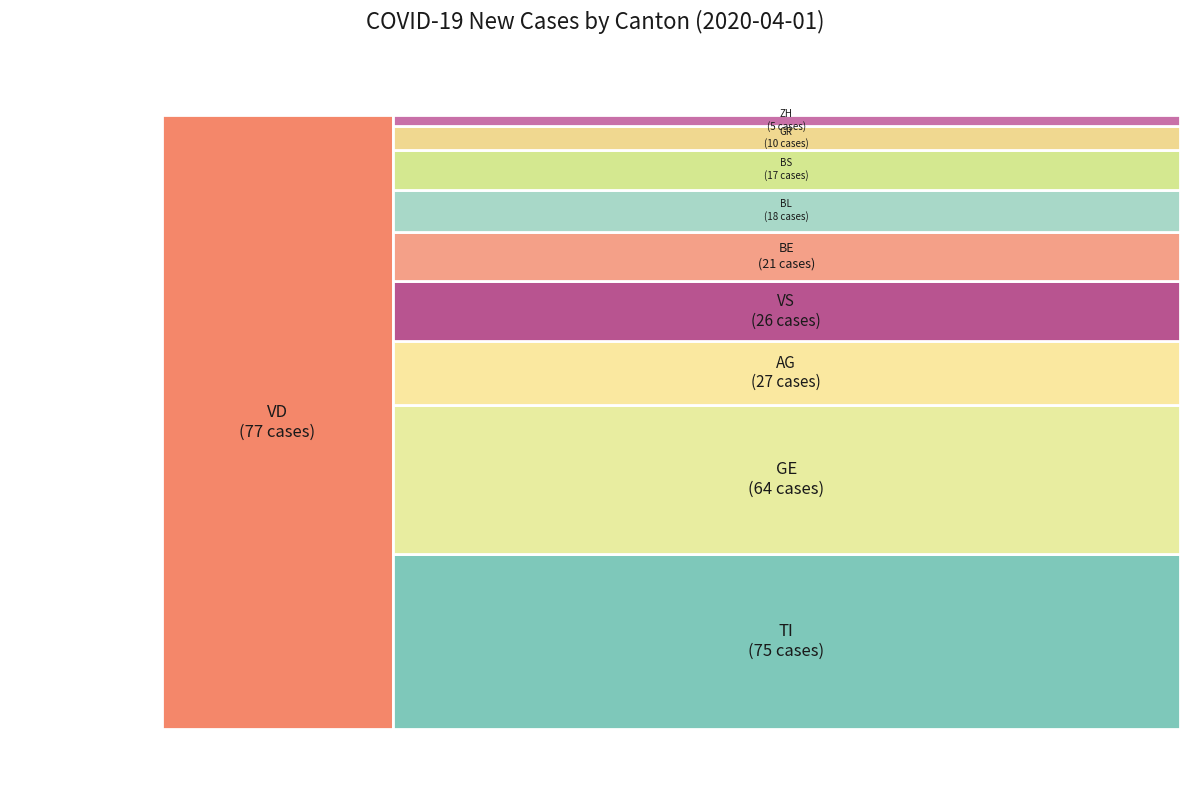

Rank the categories by value from highest to lowest.

VD, TI, GE, AG, VS, BE, BL, BS, GR, ZH